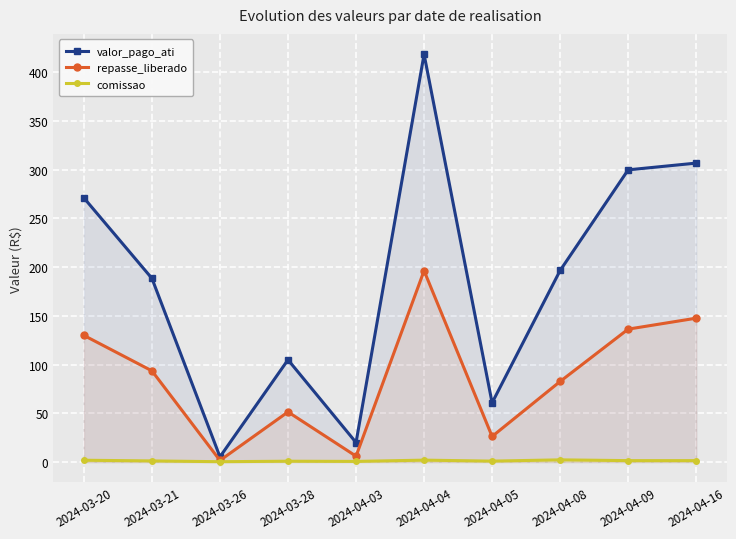

Rank the series at 2024-03-28 from lowest to highest value.

comissao, repasse_liberado, valor_pago_ati